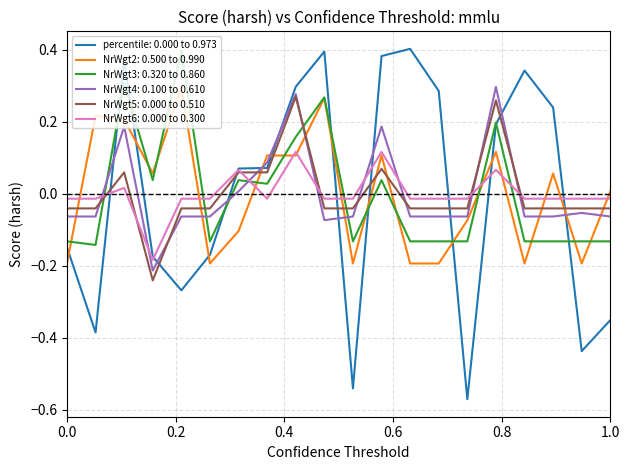

Which series has the largest range (max minus min)?

percentile: 0.000 to 0.973